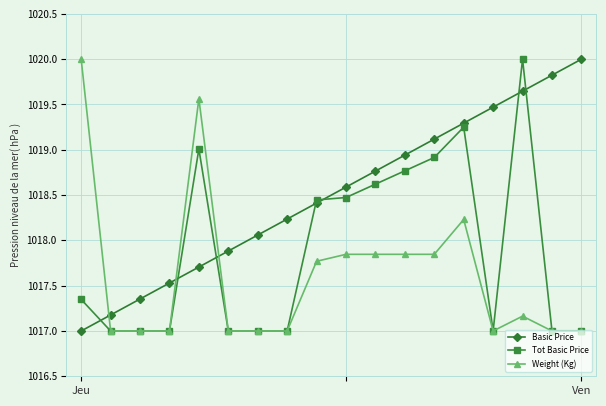

How many lines are shown in the chart?

3